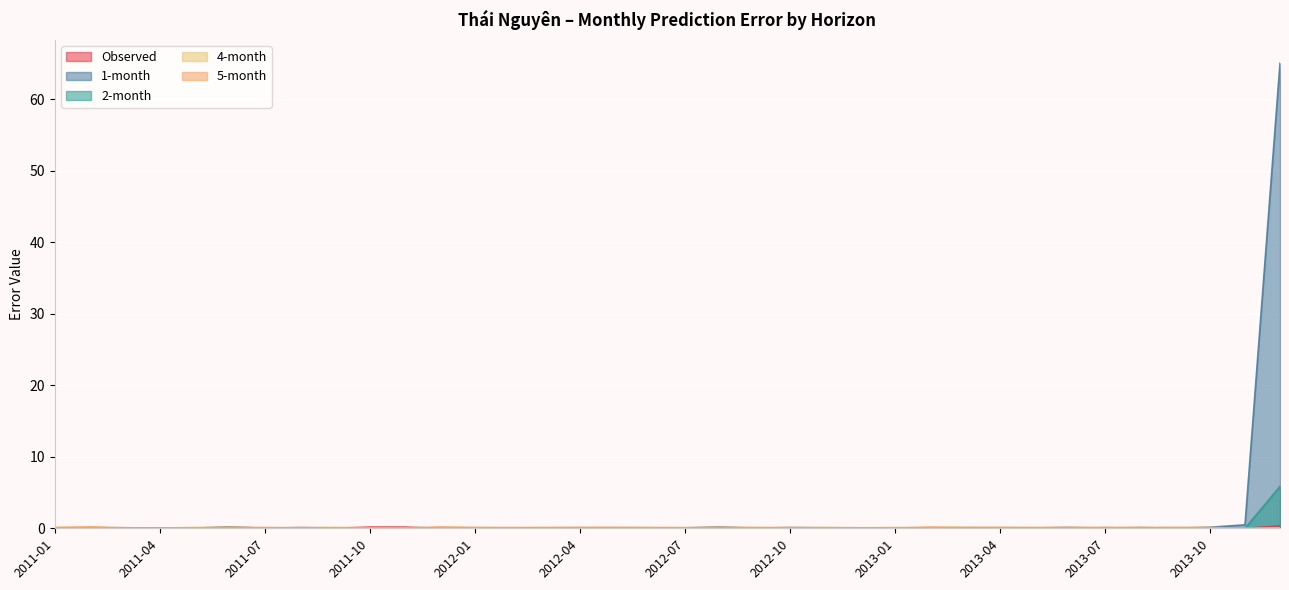

The value of 4-month at 2012-07 is 0.1. True or false?

True